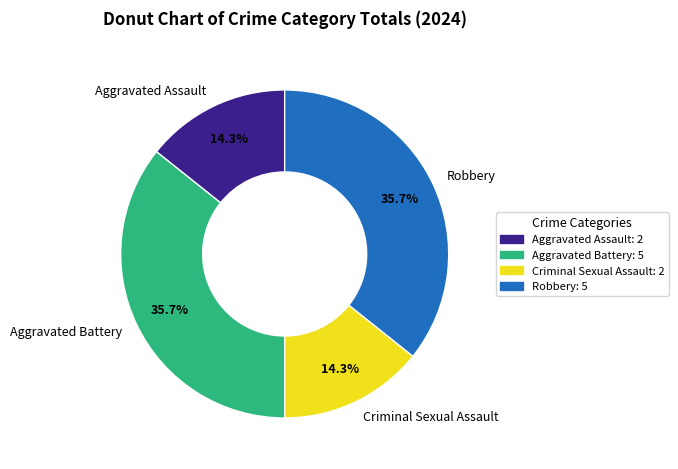

To the nearest percent, what percentage of the pie is Criminal Sexual Assault?

14%